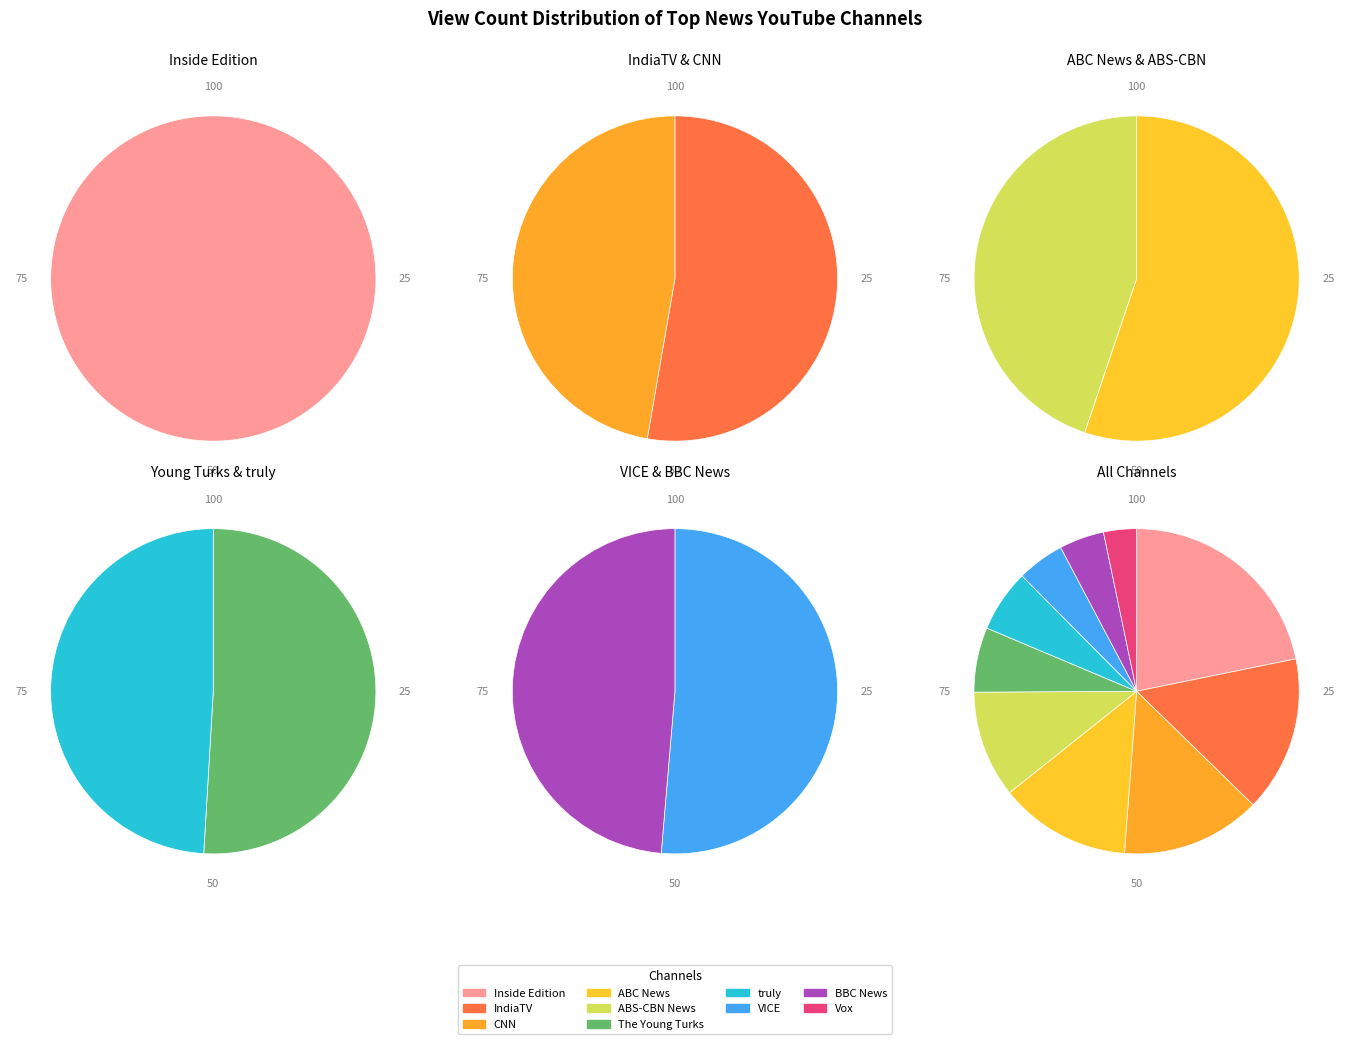

To the nearest percent, what percentage of the pie is BBC News?

4%